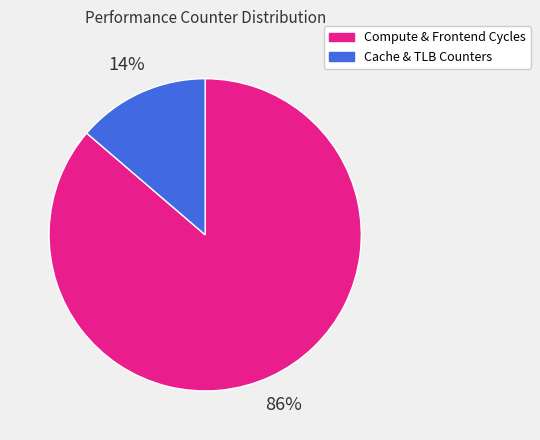

To the nearest percent, what is the average slice percentage?

50%